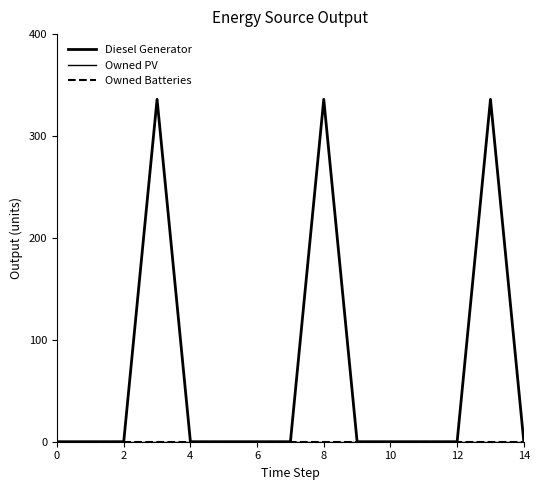

Does the chart have visible grid lines?

No